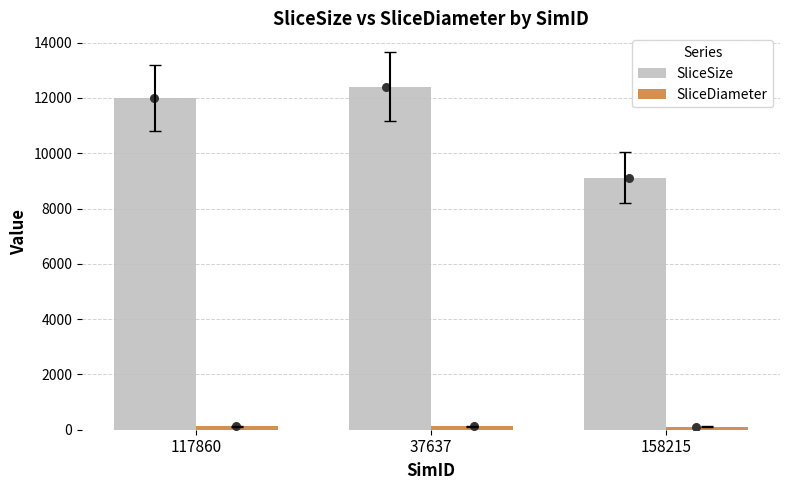

Which series contains the lowest Y value?

SliceDiameter